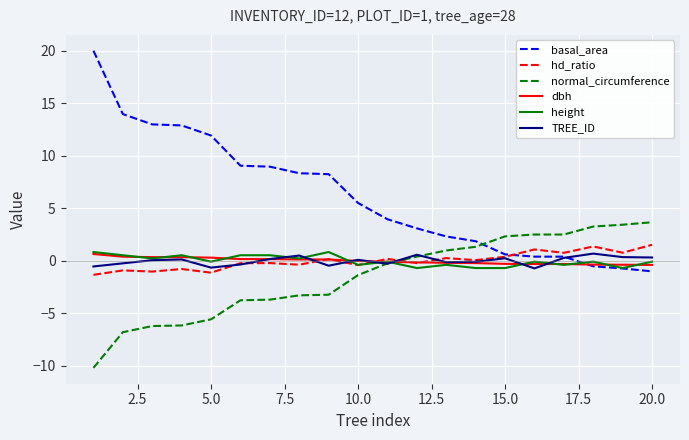

What is the highest value of the TREE_ID series?

0.7